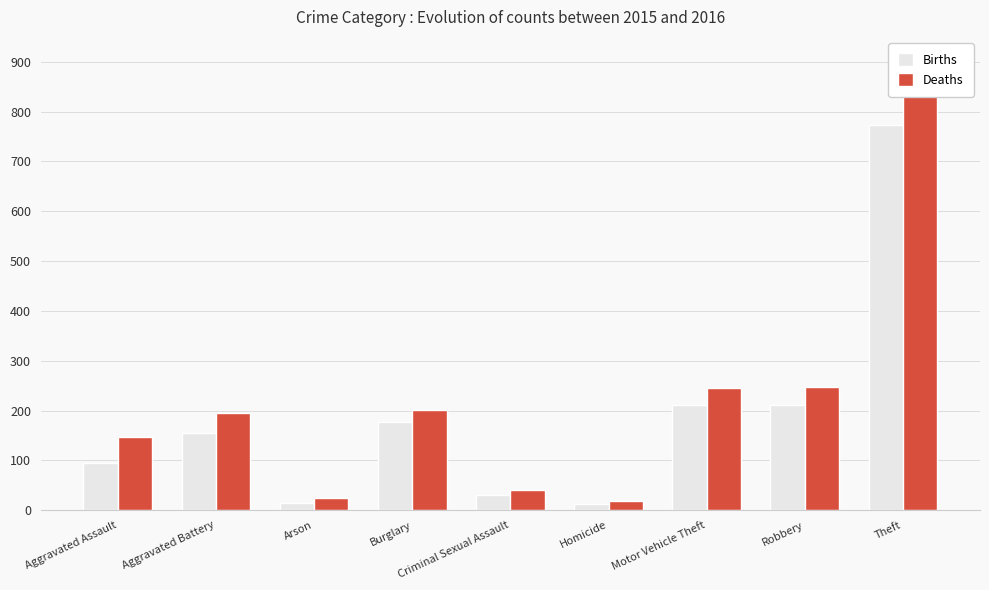

Reading left to right, transcribe all the data shown in this chart.

Births: Aggravated Assault=95	Aggravated Battery=154	Arson=15	Burglary=178	Criminal Sexual Assault=31	Homicide=13	Motor Vehicle Theft=211	Robbery=212	Theft=774
Deaths: Aggravated Assault=146	Aggravated Battery=196	Arson=25	Burglary=201	Criminal Sexual Assault=40	Homicide=18	Motor Vehicle Theft=245	Robbery=247	Theft=858